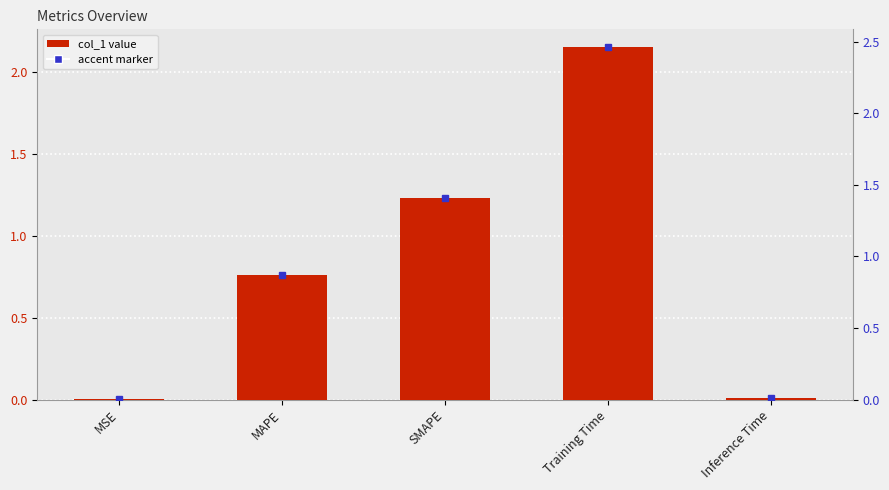

Does the chart contain any negative values?

No